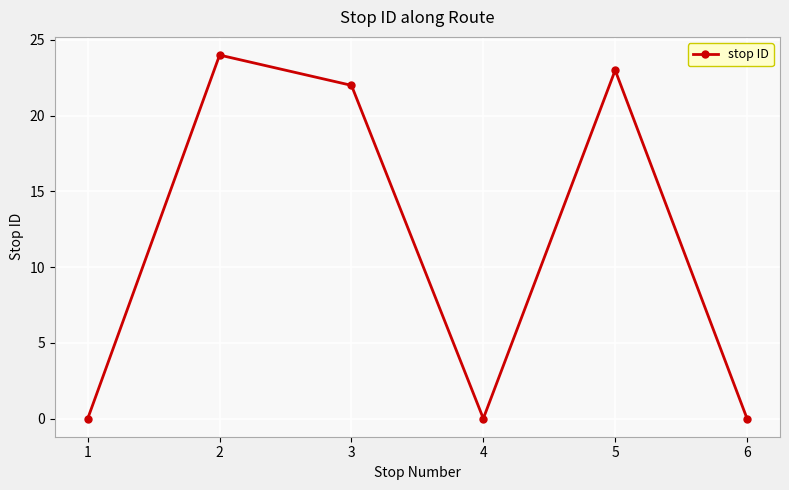

Where is the data nearest to the value 12?

3